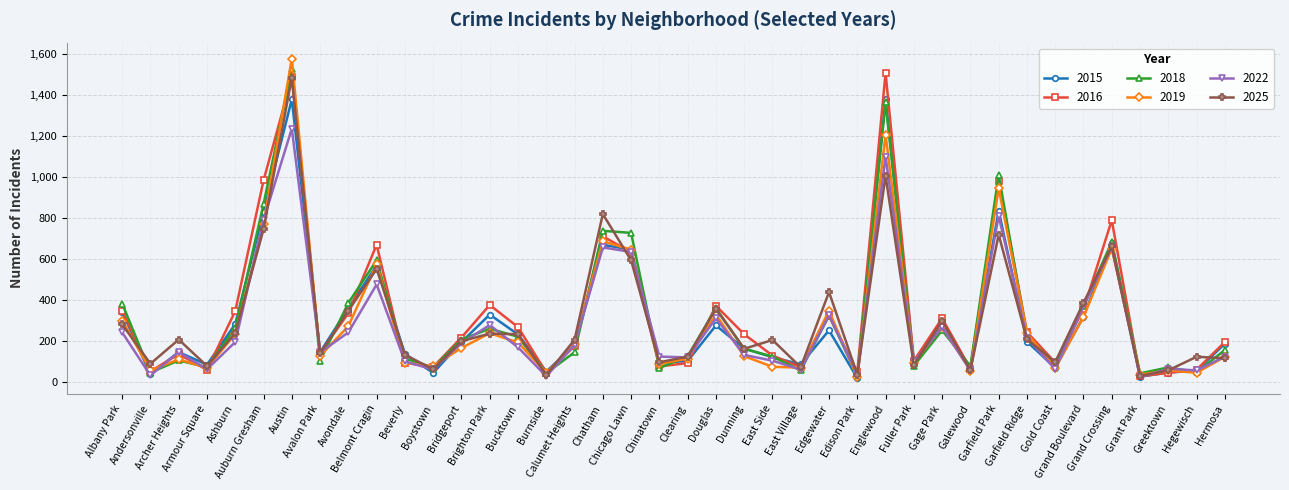

What is the sum of all 2015 values?

11927